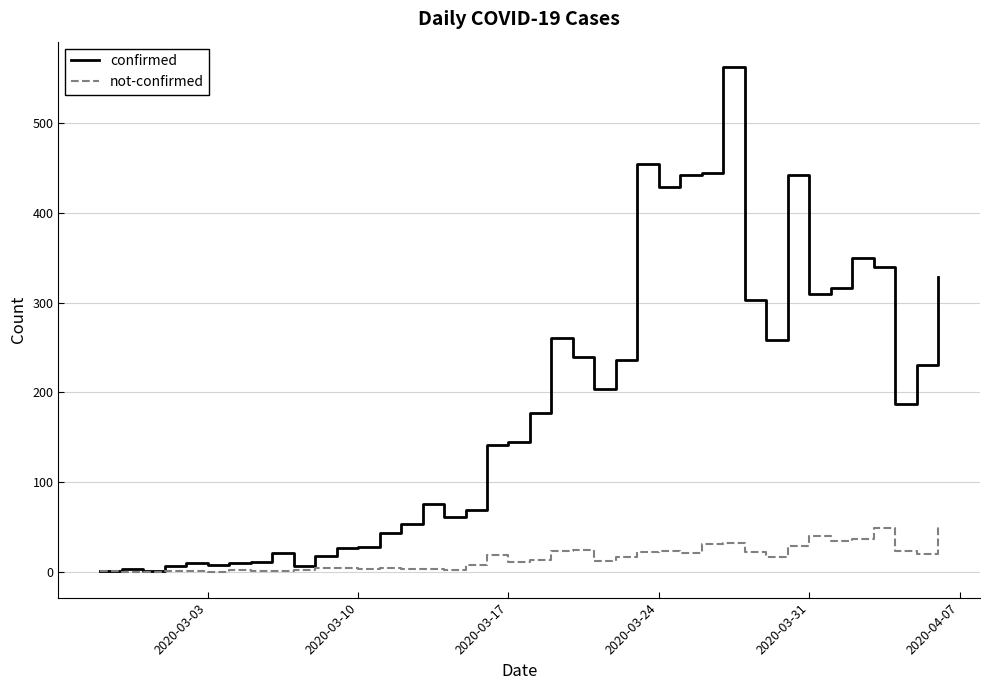

What is the greatest value displayed?

562